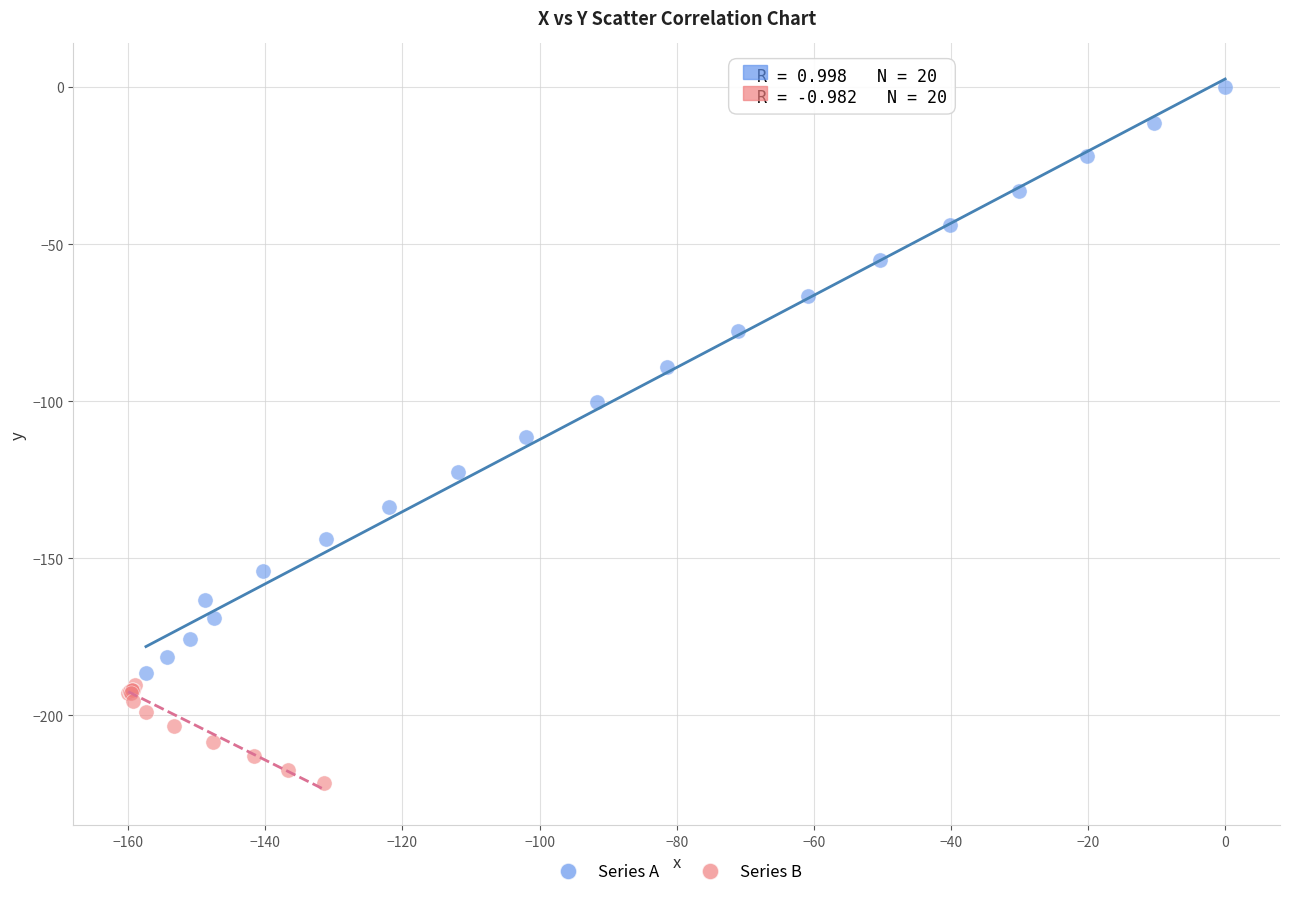

Which series contains the lowest Y value?

Series B